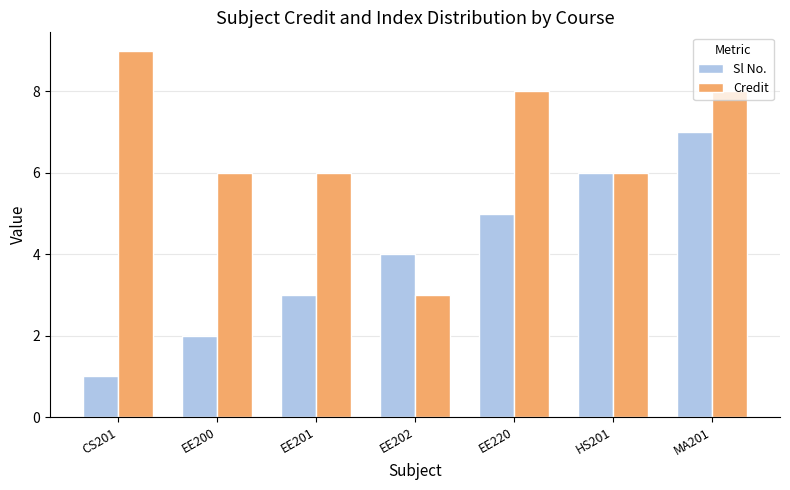

What is the label of the 4th bar from the left?

EE202